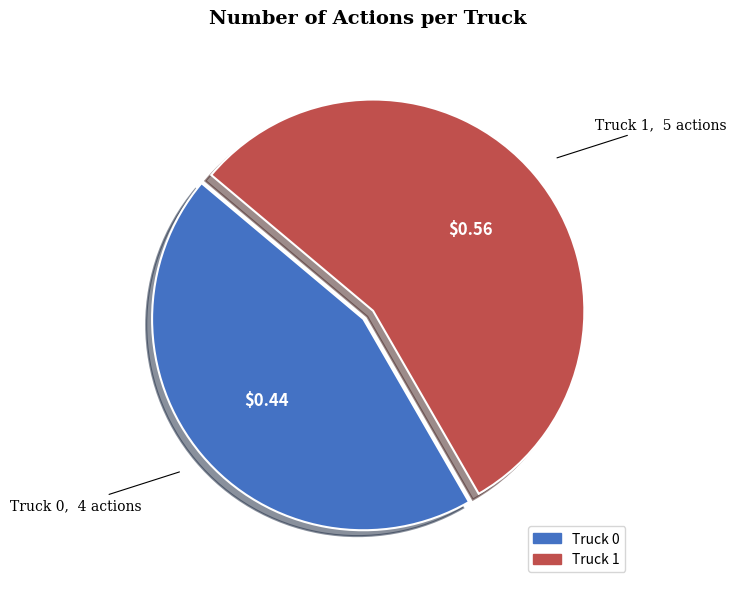

Does any single category account for the majority?

Yes